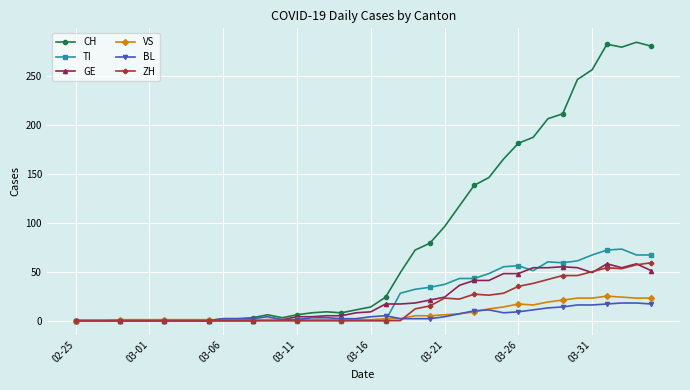

Which series has the widest spread of values?

CH